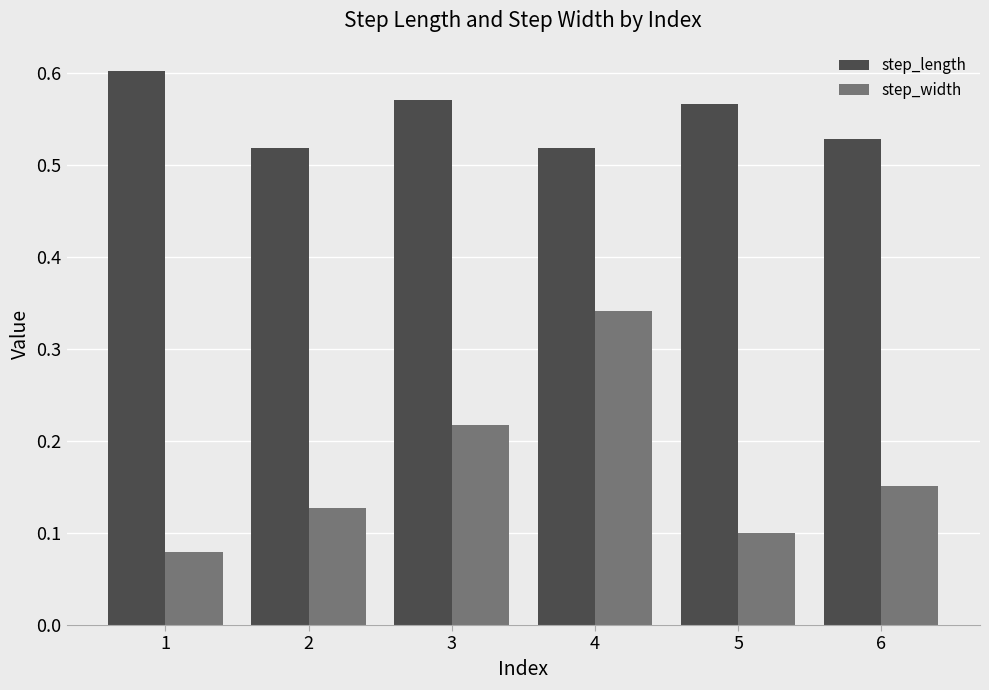

Rank the series by their maximum value, from highest to lowest.

step_length, step_width